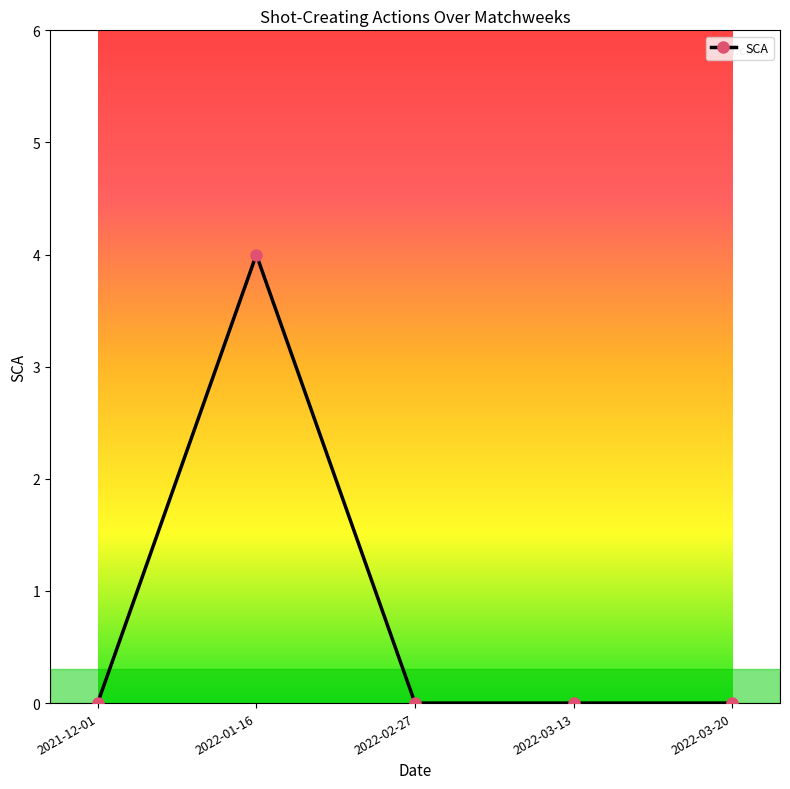

What is the maximum value shown in the chart?

4